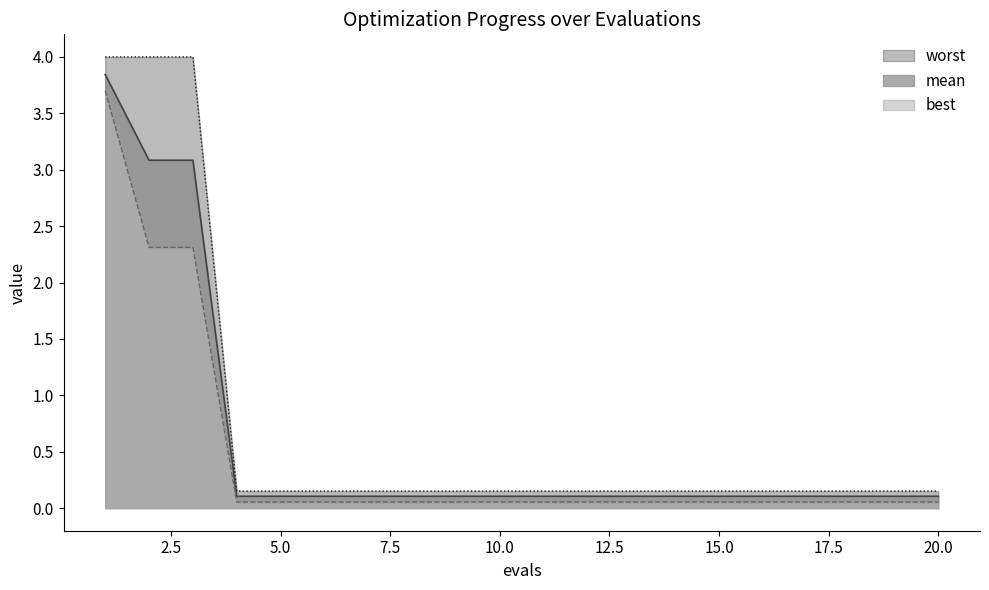

Is the value of worst at 17 greater than the value of best at 16?

Yes